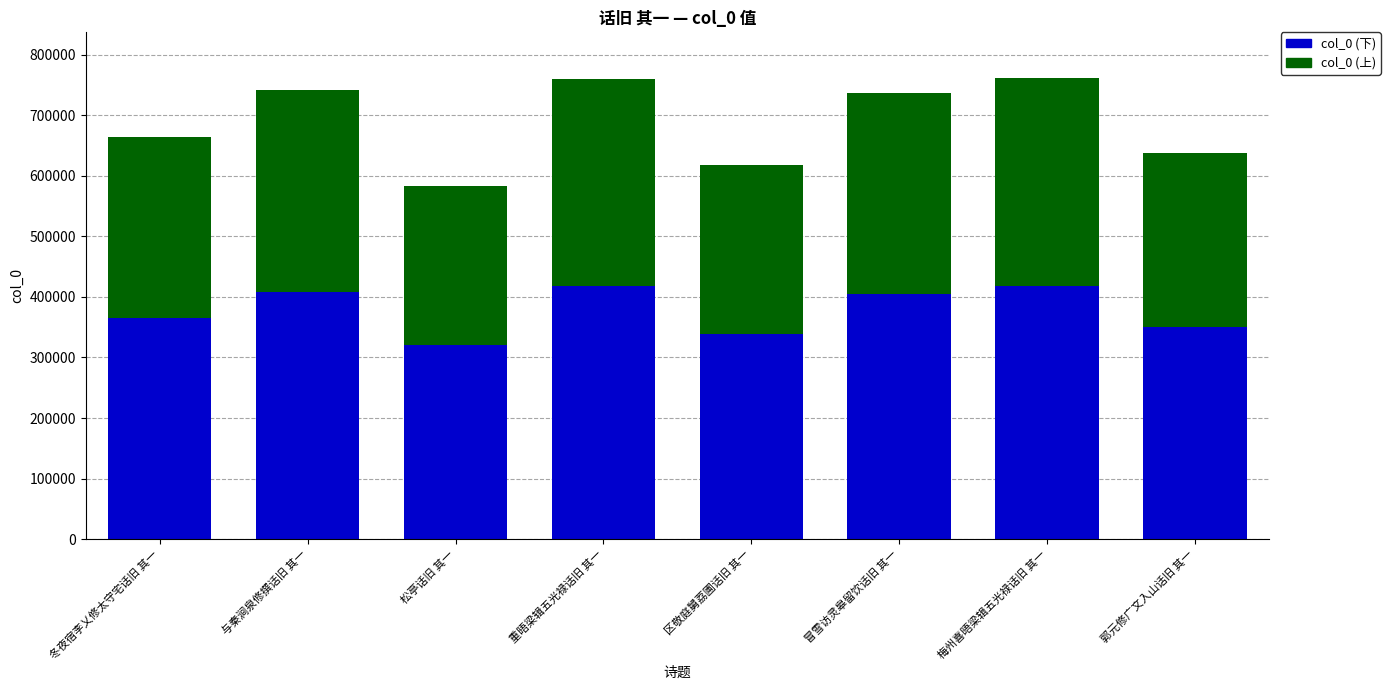

What is the difference between the col_0 (下) values at 冒雪访灵皋留饮话旧 其一 and 区敬庭舅荔圃话旧 其一?

65690.9